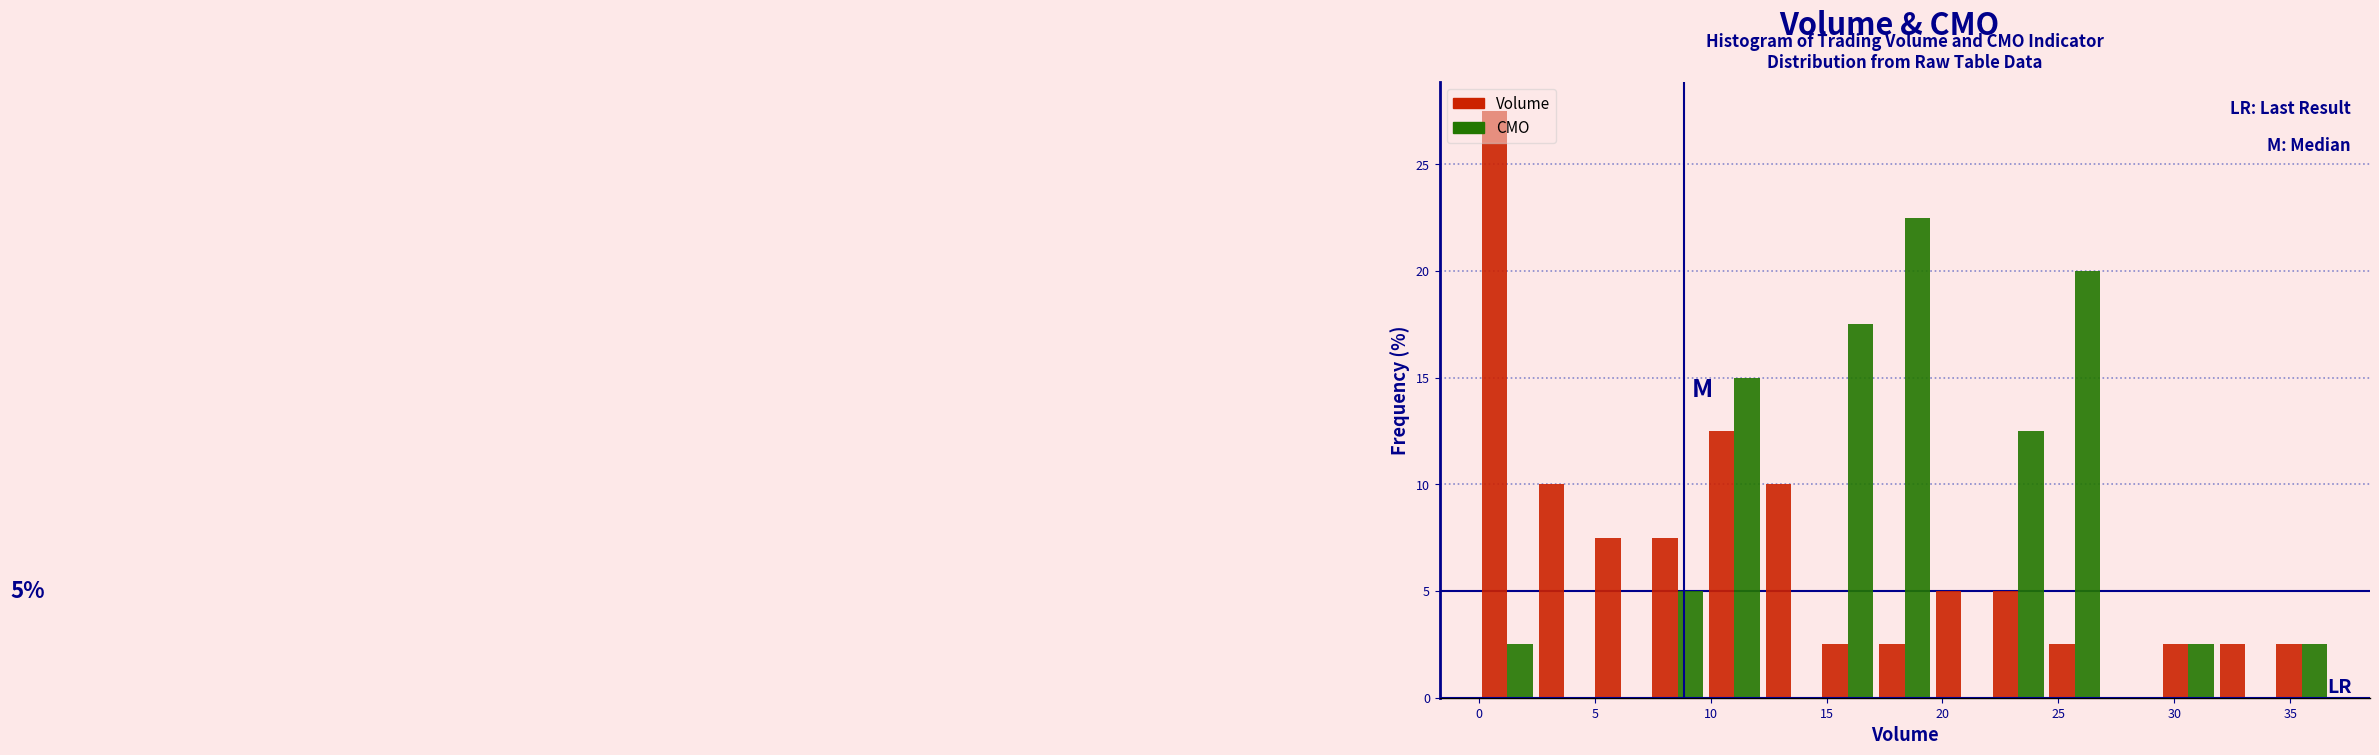

In the CMO series, which range on the x-axis has the tallest bar?

17.0 to 19.5